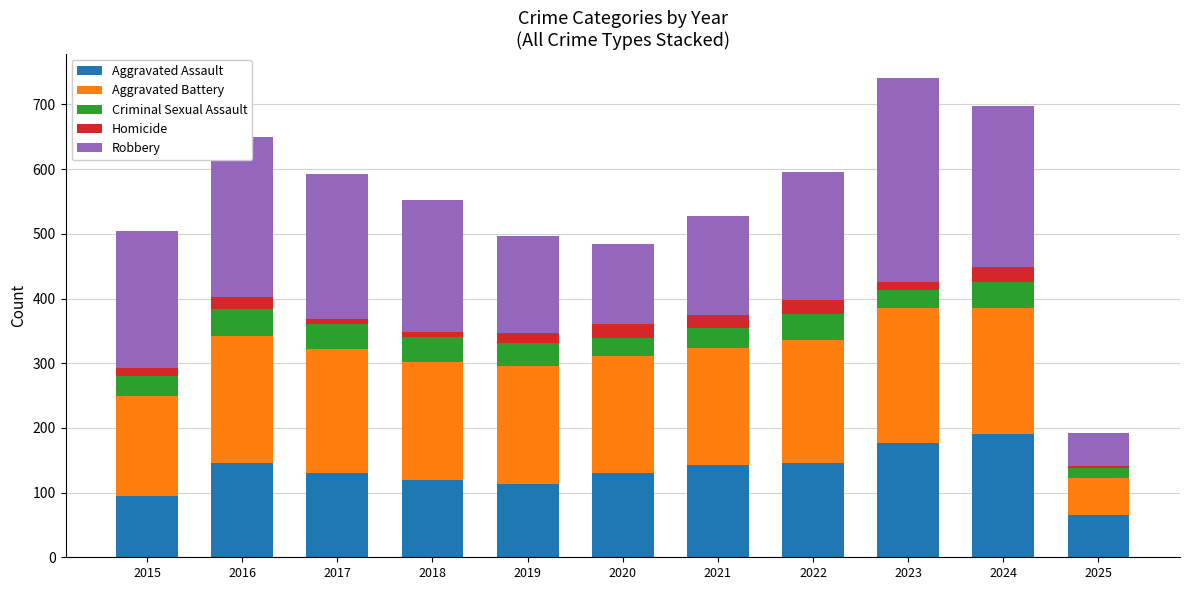

At which label does Aggravated Assault reach its minimum?

2025